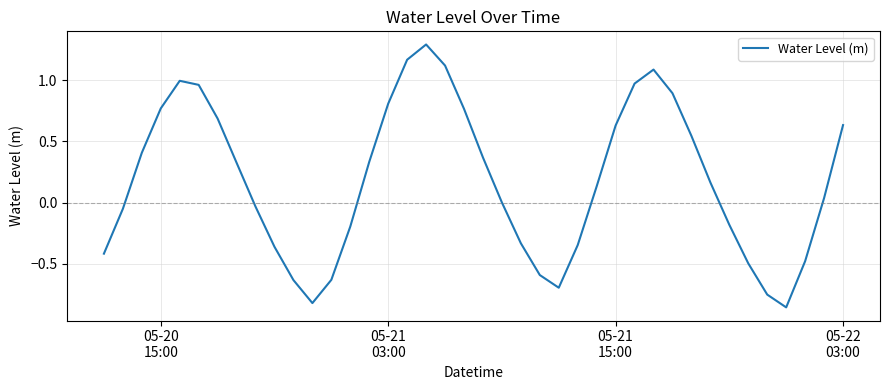

What is the maximum value shown in the chart?

1.3